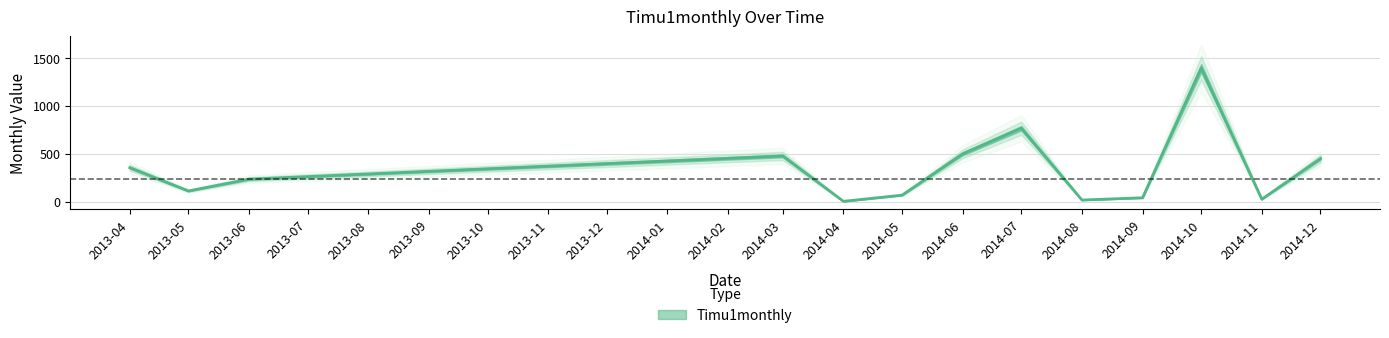

Approximately how many times larger is the value at 2014-10 compared to 2013-04?

3.9